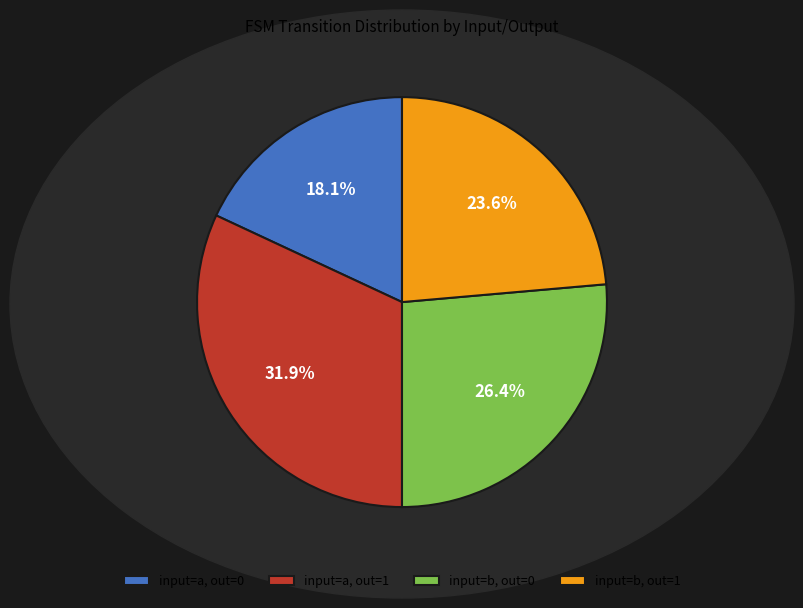

Count the number of slices in the pie.

4